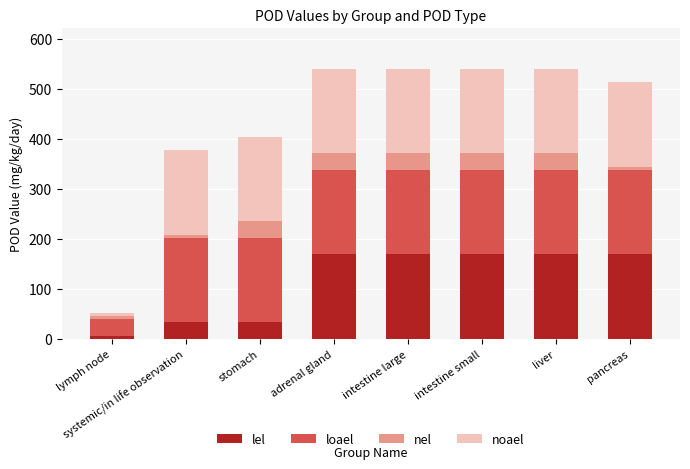

How many bars are there in total?

8